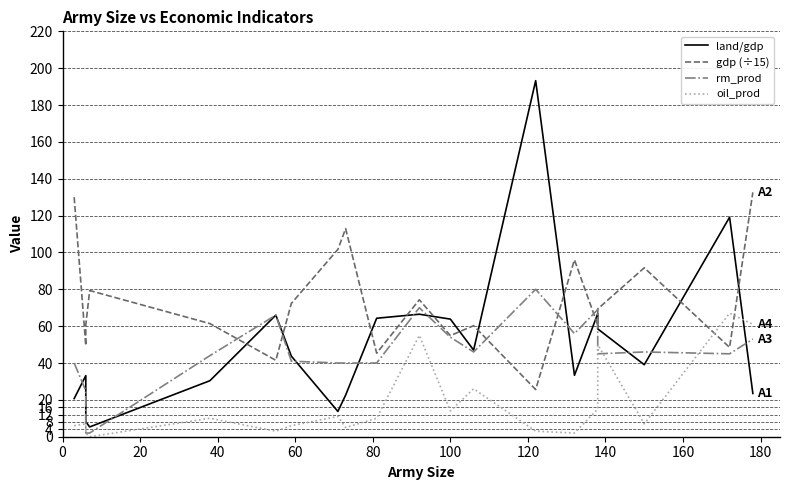

Reading left to right, what are all the values shown in this chart?

land/gdp: 20.7	33.2	8.1	5.3	30.4	66.0	43.7	13.7	22.6	64.3	66.5	63.8	47.0	193.2	33.3	66.7	58.5	39.1	119.1	23.5
gdp (÷15): 130.0	49.5	60.7	79.3	61.4	41.5	72.3	101.7	112.9	45.3	74.3	54.9	60.3	25.6	96.0	60.7	69.3	91.7	48.5	132.6
rm_prod: 40.0	25.0	2.0	2.0	44.0	66.0	41.0	40.0	40.0	40.0	70.0	54.0	46.0	80.0	56.0	69.0	45.0	46.0	45.0	53.0
oil_prod: 6.0	7.0	2.0	0.0	10.0	3.0	6.0	11.0	5.0	10.0	55.0	14.0	26.0	3.0	2.0	15.0	50.0	7.0	67.0	61.0